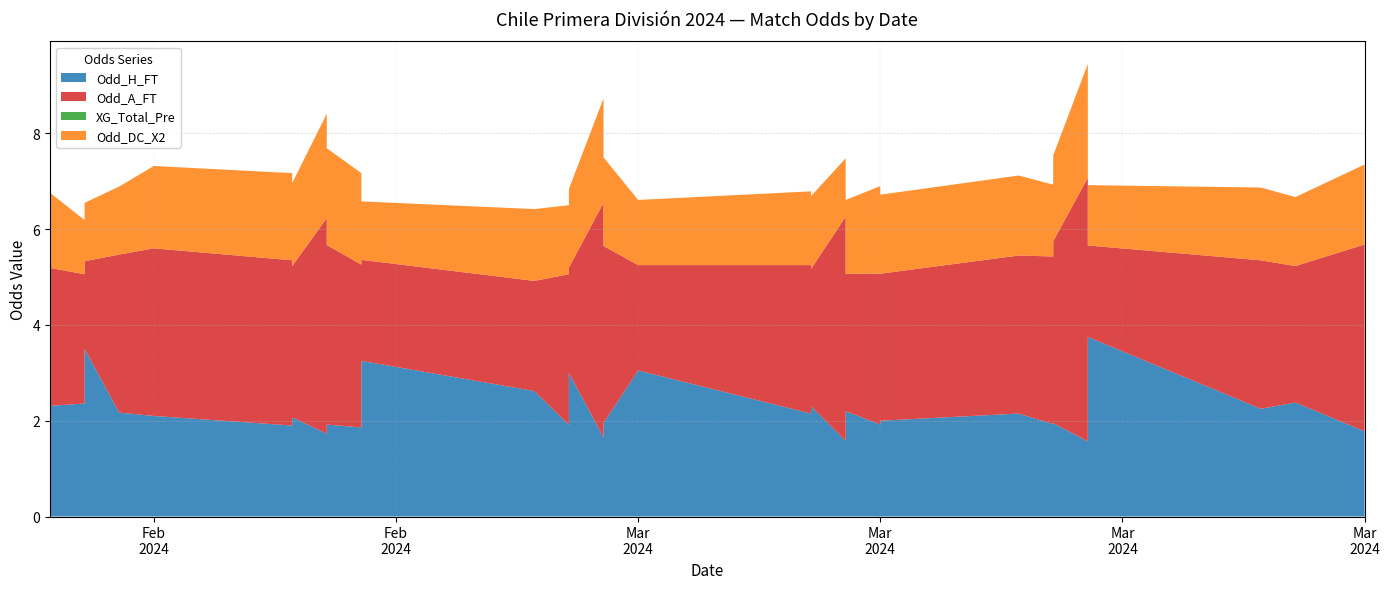

Reading left to right, what are all the values shown in this chart?

Odd_H_FT: 2024-02-16=2.3	2024-02-17=3.5	2024-02-17=2.4	2024-02-18=2.2	2024-02-19=2.1	2024-02-23=2.1	2024-02-23=1.9	2024-02-24=1.7	2024-02-24=1.9	2024-02-25=1.9	2024-02-25=3.0	2024-02-25=3.2	2024-02-25=1.9	2024-03-01=2.6	2024-03-02=1.9	2024-03-02=3.0	2024-03-02=2.0	2024-03-02=1.9	2024-03-03=1.6	2024-03-03=1.9	2024-03-04=3.0	2024-03-09=2.2	2024-03-09=2.1	2024-03-09=2.3	2024-03-10=2.2	2024-03-10=1.6	2024-03-10=1.8	2024-03-11=2.0	2024-03-11=1.9	2024-03-15=2.1	2024-03-16=1.9	2024-03-16=1.9	2024-03-16=1.9	2024-03-17=3.8	2024-03-17=1.6	2024-03-17=1.9	2024-03-17=1.8	2024-03-22=2.2	2024-03-23=2.4	2024-03-25=1.8
Odd_A_FT: 2024-02-16=2.9	2024-02-17=1.8	2024-02-17=2.7	2024-02-18=3.3	2024-02-19=3.5	2024-02-23=3.2	2024-02-23=3.5	2024-02-24=4.5	2024-02-24=3.8	2024-02-25=3.9	2024-02-25=2.2	2024-02-25=2.1	2024-02-25=3.4	2024-03-01=2.3	2024-03-02=3.1	2024-03-02=2.2	2024-03-02=3.1	2024-03-02=3.5	2024-03-03=4.9	2024-03-03=3.7	2024-03-04=2.2	2024-03-09=2.9	2024-03-09=3.1	2024-03-09=2.9	2024-03-10=2.9	2024-03-10=4.7	2024-03-10=3.5	2024-03-11=3.1	2024-03-11=3.1	2024-03-15=3.3	2024-03-16=3.5	2024-03-16=3.8	2024-03-16=3.5	2024-03-17=1.9	2024-03-17=5.5	2024-03-17=3.8	2024-03-17=4.0	2024-03-22=3.1	2024-03-23=2.9	2024-03-25=3.9
XG_Total_Pre: 2024-02-16=0.0	2024-02-17=0.0	2024-02-17=0.0	2024-02-18=0.0	2024-02-19=0.0	2024-02-23=0.0	2024-02-23=0.0	2024-02-24=0.0	2024-02-24=0.0	2024-02-25=0.0	2024-02-25=0.0	2024-02-25=0.0	2024-02-25=0.0	2024-03-01=0.0	2024-03-02=0.0	2024-03-02=0.0	2024-03-02=0.0	2024-03-02=0.0	2024-03-03=0.0	2024-03-03=0.0	2024-03-04=0.0	2024-03-09=0.0	2024-03-09=0.0	2024-03-09=0.0	2024-03-10=0.0	2024-03-10=0.0	2024-03-10=0.0	2024-03-11=0.0	2024-03-11=0.0	2024-03-15=0.0	2024-03-16=0.0	2024-03-16=0.0	2024-03-16=0.0	2024-03-17=0.0	2024-03-17=0.0	2024-03-17=0.0	2024-03-17=0.0	2024-03-22=0.0	2024-03-23=0.0	2024-03-25=0.0
Odd_DC_X2: 2024-02-16=1.6	2024-02-17=1.2	2024-02-17=1.1	2024-02-18=1.4	2024-02-19=1.7	2024-02-23=1.7	2024-02-23=1.8	2024-02-24=2.2	2024-02-24=2.0	2024-02-25=1.9	2024-02-25=1.4	2024-02-25=1.2	2024-02-25=1.9	2024-03-01=1.5	2024-03-02=1.4	2024-03-02=1.6	2024-03-02=1.8	2024-03-02=1.8	2024-03-03=2.2	2024-03-03=1.9	2024-03-04=1.4	2024-03-09=1.6	2024-03-09=1.5	2024-03-09=1.5	2024-03-10=1.5	2024-03-10=1.2	2024-03-10=2.0	2024-03-11=1.6	2024-03-11=1.8	2024-03-15=1.7	2024-03-16=1.6	2024-03-16=1.8	2024-03-16=1.5	2024-03-17=1.3	2024-03-17=2.4	2024-03-17=1.7	2024-03-17=1.7	2024-03-22=1.5	2024-03-23=1.4	2024-03-25=1.7